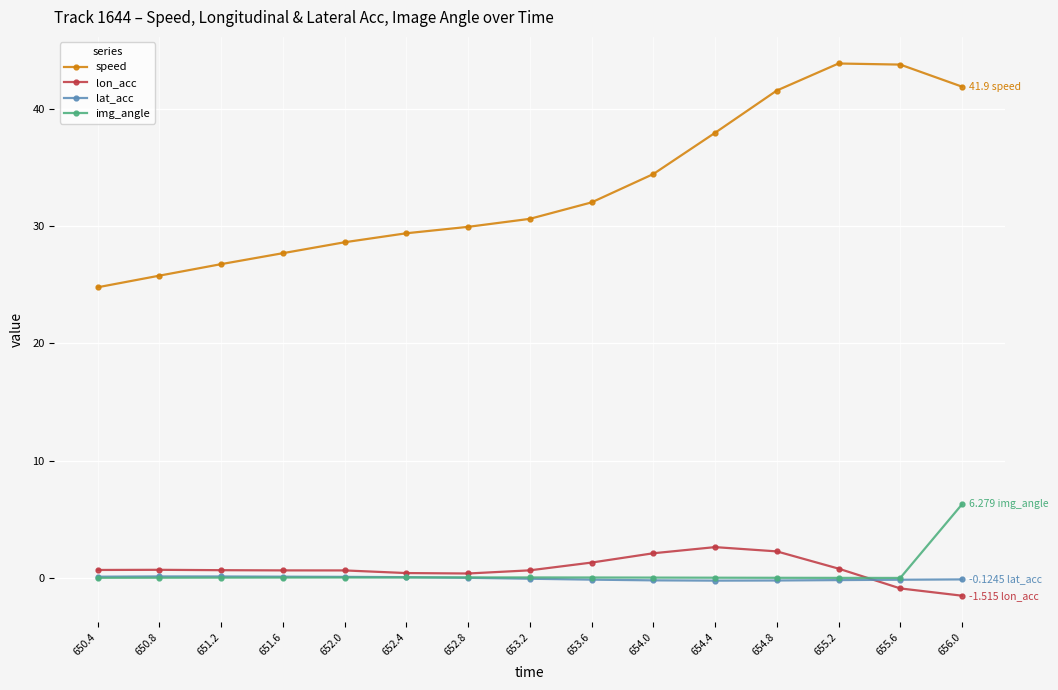

What is the lowest value of the speed series?

24.8